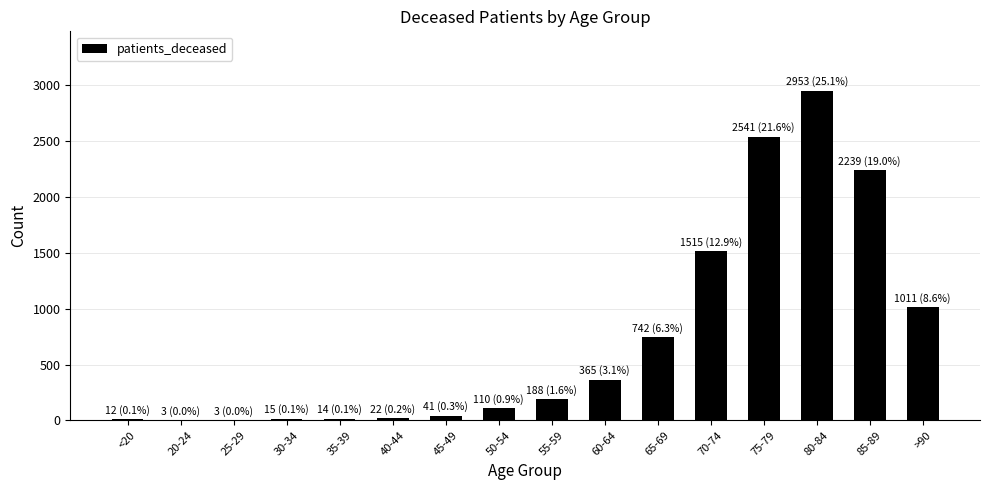

What is the average value?

736